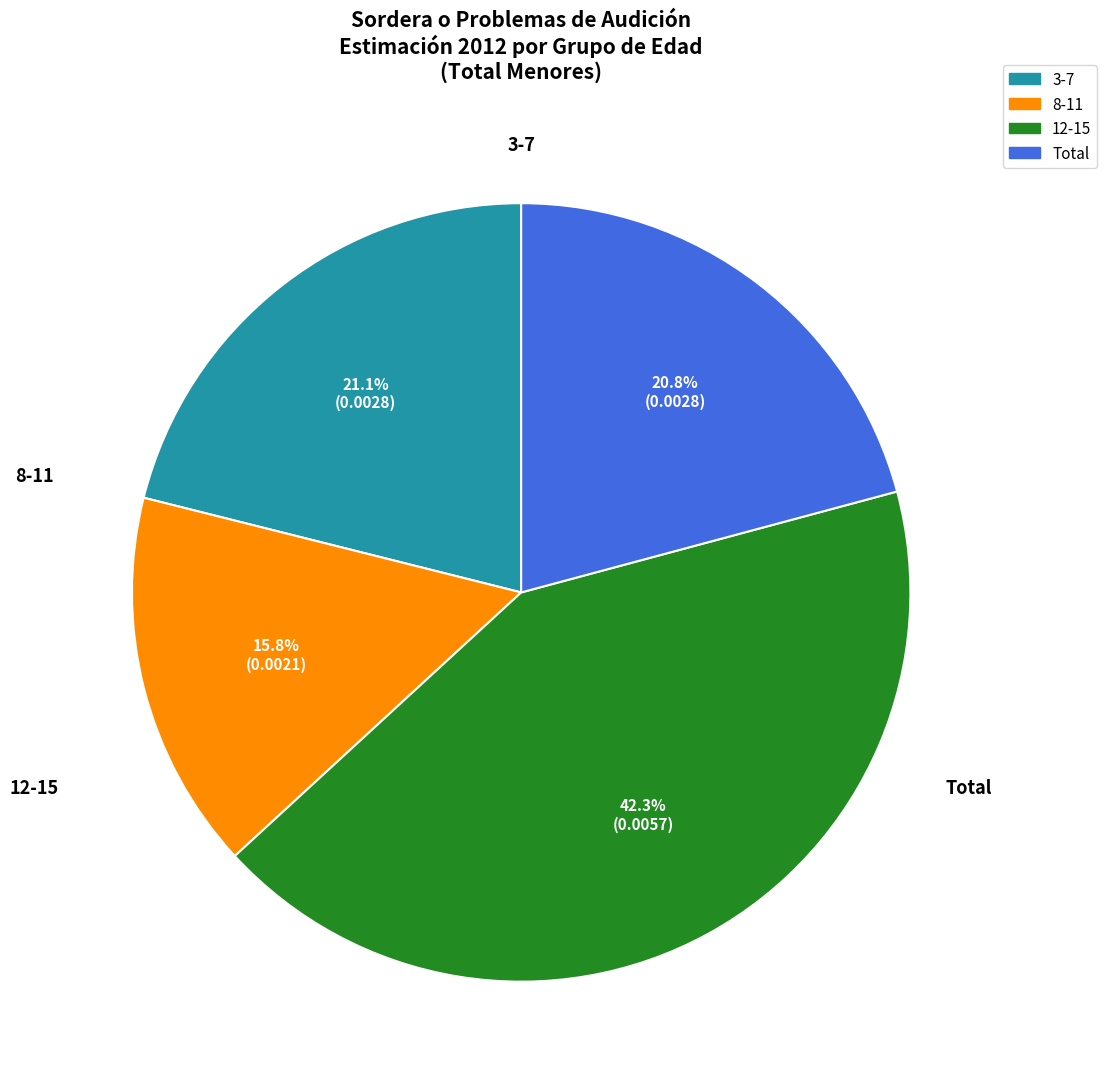

To the nearest percent, what percentage of the pie is 12-15?

42%